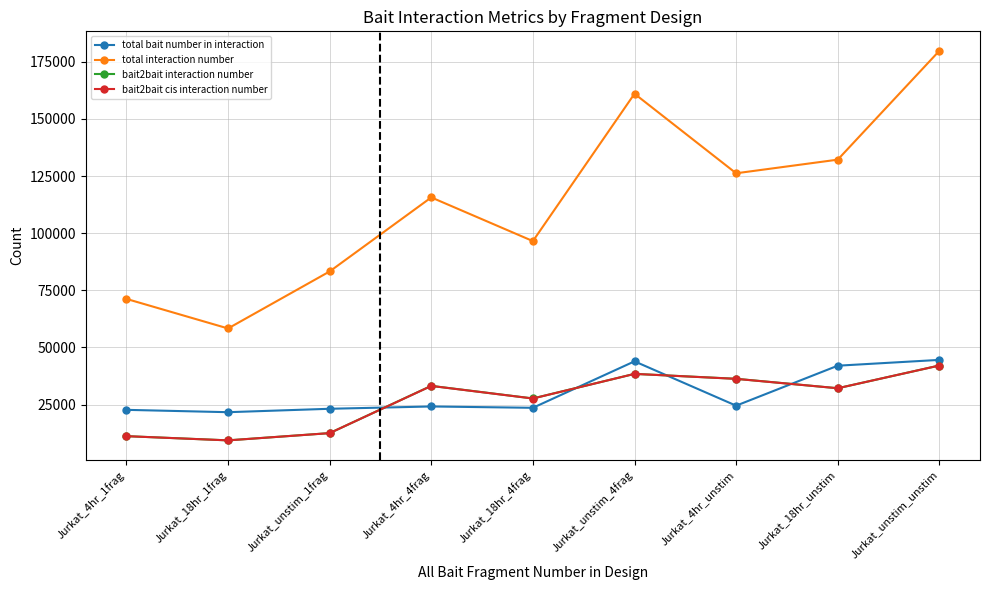

How many values in the bait2bait cis interaction number series are below 32151?

4